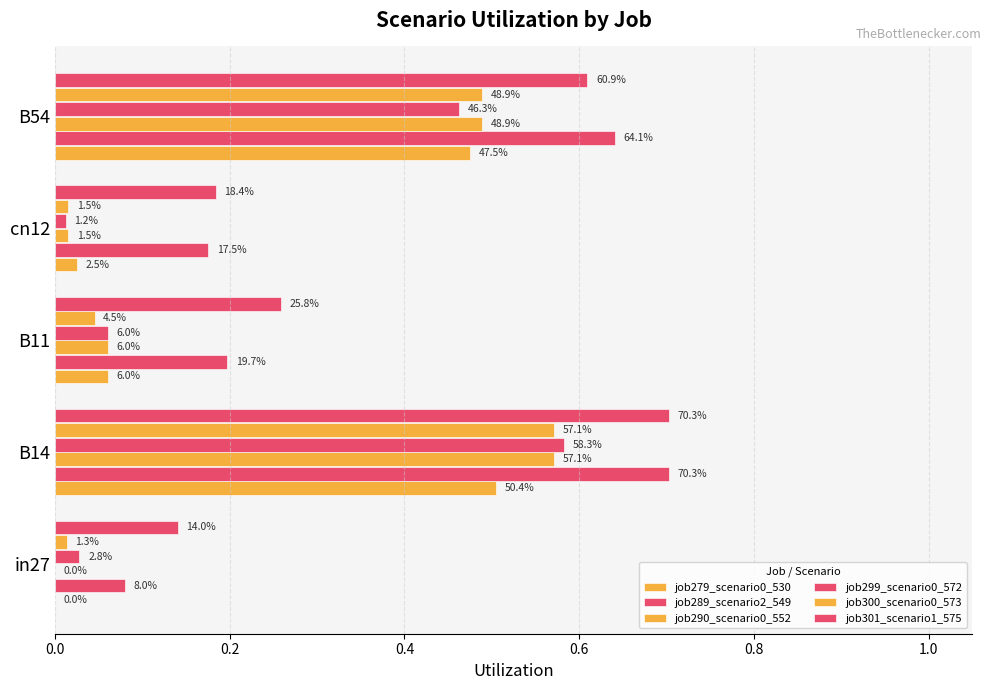

Which series has the largest range (max minus min)?

job289_scenario2_549